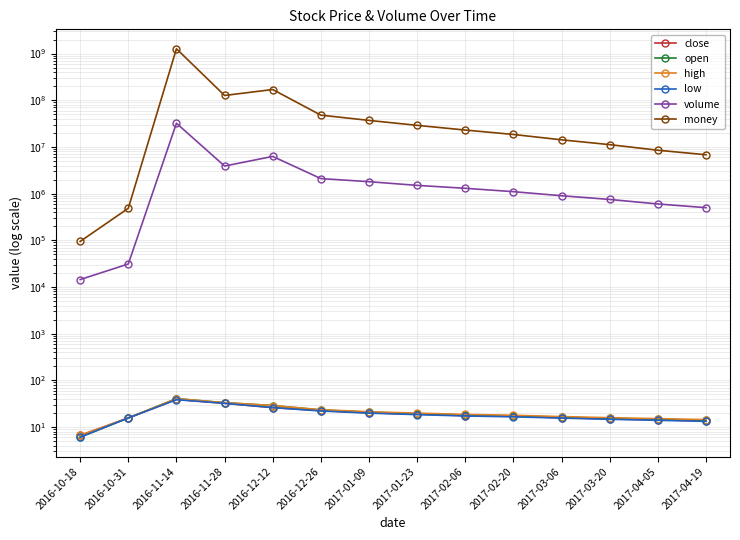

Where does the low series first go above 17?

2016-11-14